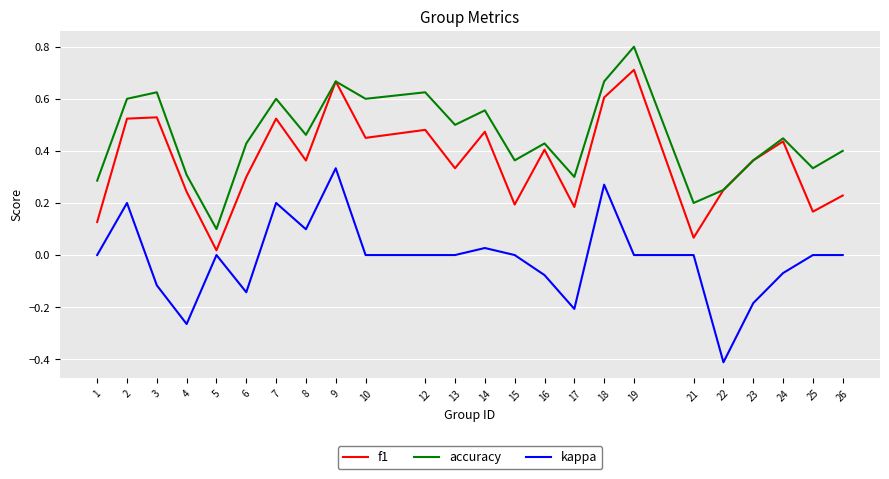

Rank the series by their maximum value, from lowest to highest.

kappa, f1, accuracy